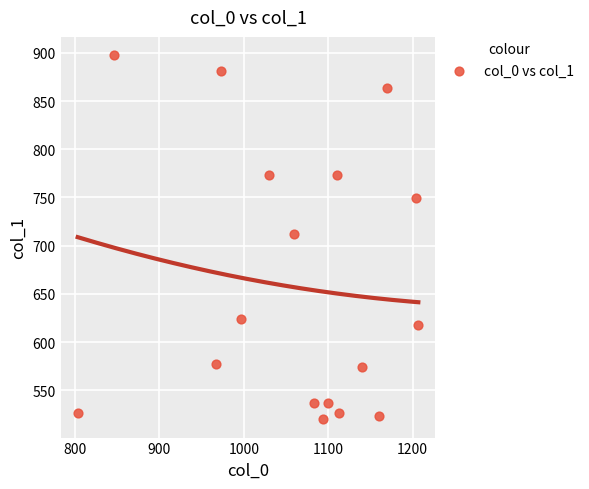

What is the range of Y values (max minus min)?

378.0